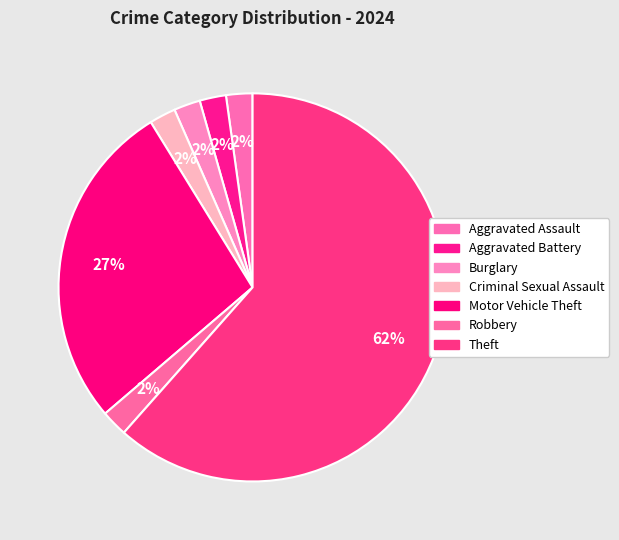

How many segments does this pie chart have?

7